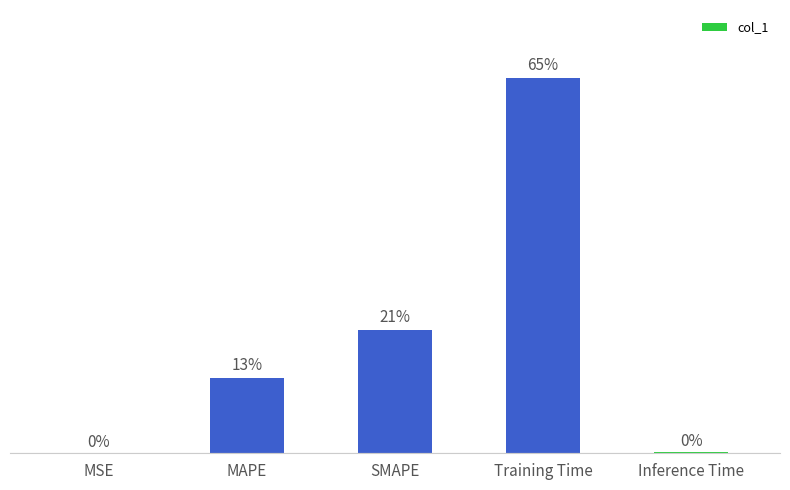

Which category has the lowest value across all series?

MSE